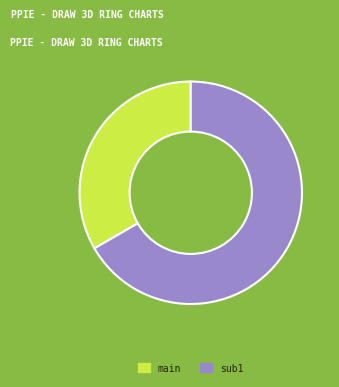

What is the ratio of the value at main to the value at sub1?

0.5